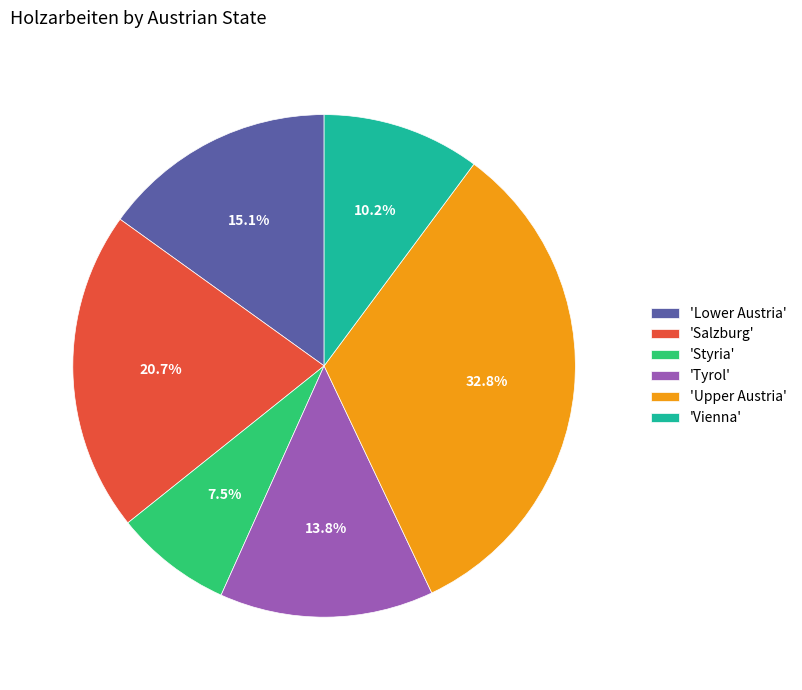

What is the ratio of the value at 'Upper Austria' to the value at 'Tyrol'?

2.4